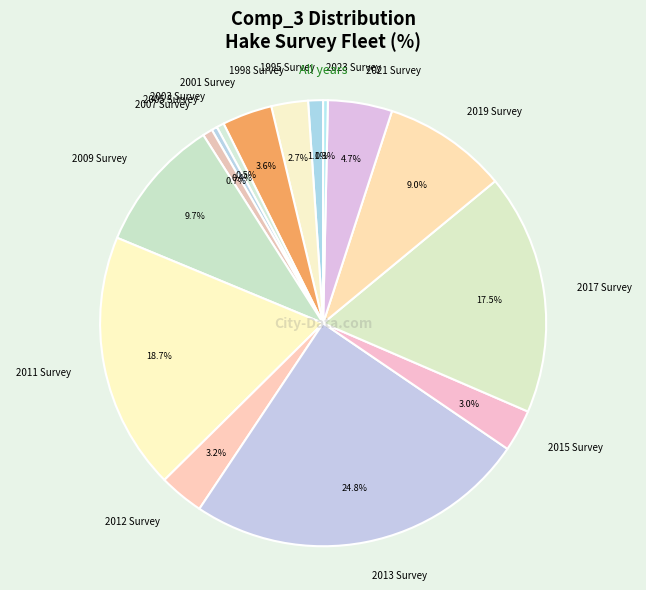

Between 2012 Survey and 2003 Survey, which is larger?

2012 Survey